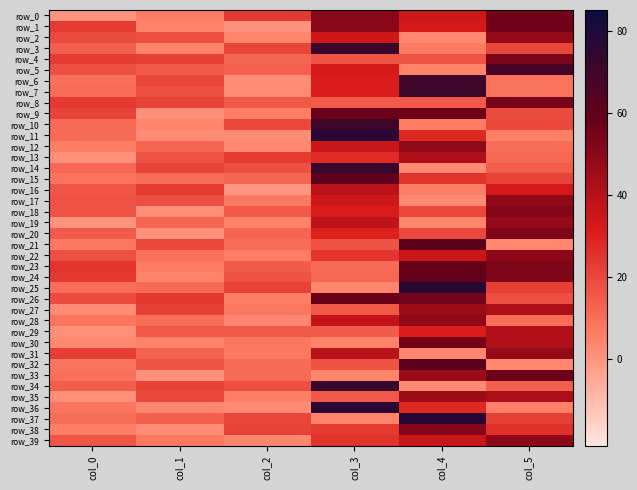

Which series has the largest total across all categories?

row_26